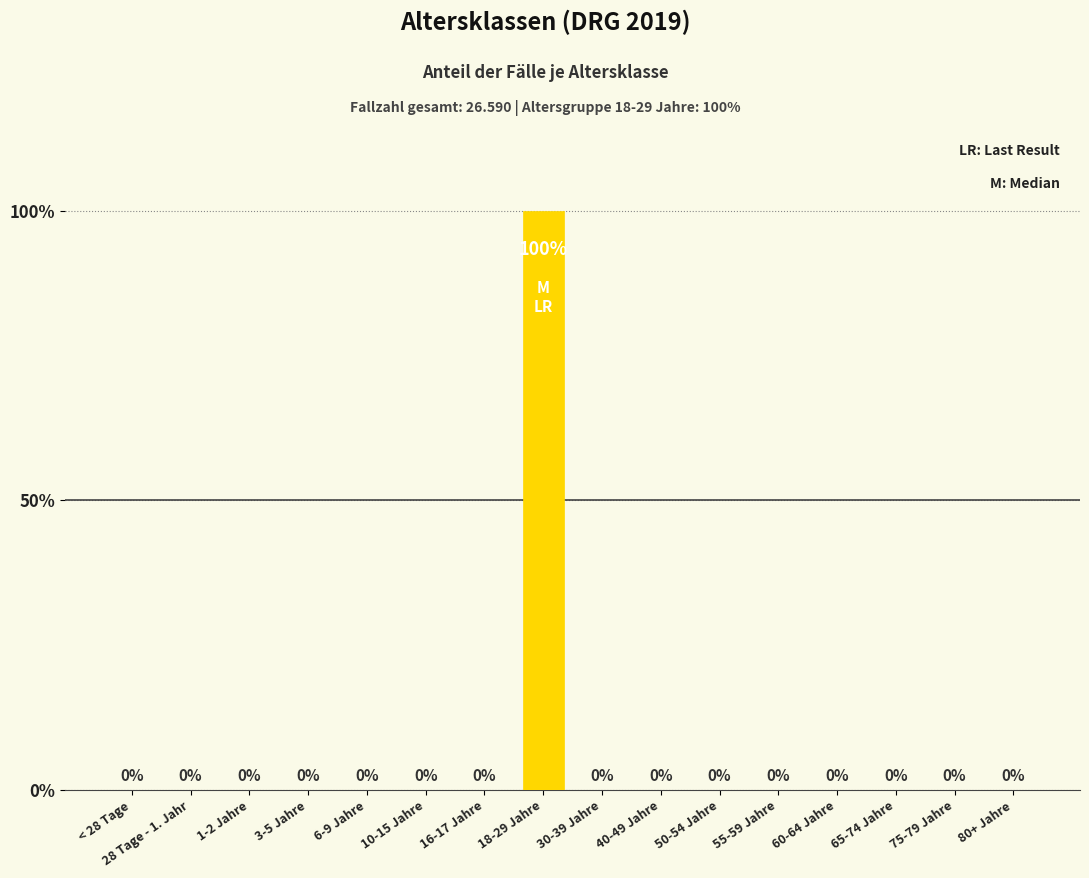

Reading left to right, list all the values displayed in this chart.

< 28 Tage=0	28 Tage - 1. Jahr=0	1-2 Jahre=0	3-5 Jahre=0	6-9 Jahre=0	10-15 Jahre=0	16-17 Jahre=0	18-29 Jahre=1	30-39 Jahre=0	40-49 Jahre=0	50-54 Jahre=0	55-59 Jahre=0	60-64 Jahre=0	65-74 Jahre=0	75-79 Jahre=0	80+ Jahre=0